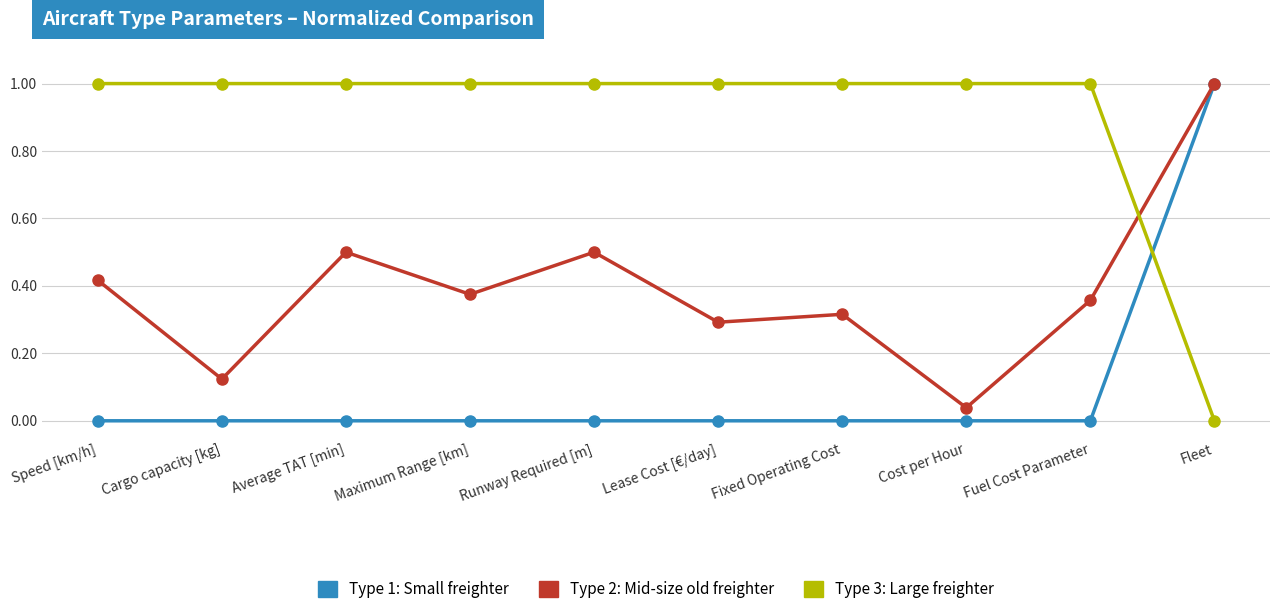

How many positive values does the Type 3: Large freighter series have?

9